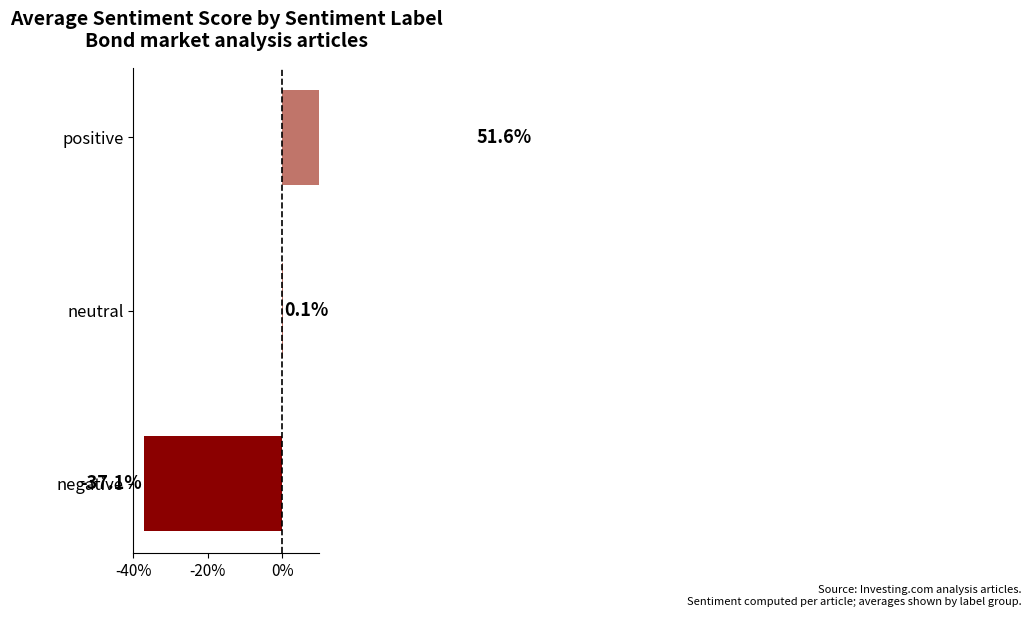

What is the difference between the maximum and second lowest values?

0.5